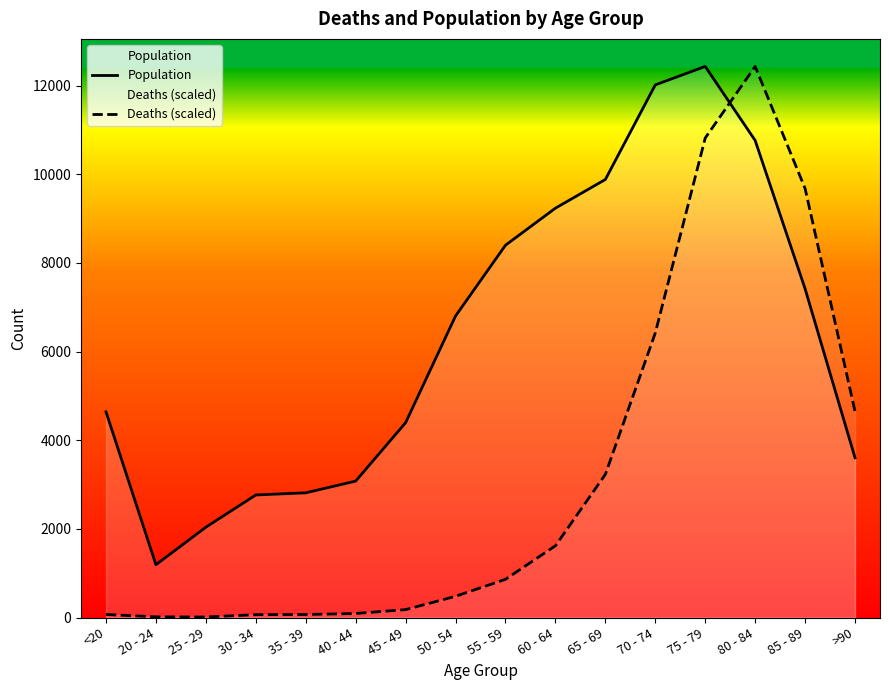

What value does the Deaths (scaled) series have at 55 - 59?

862.4